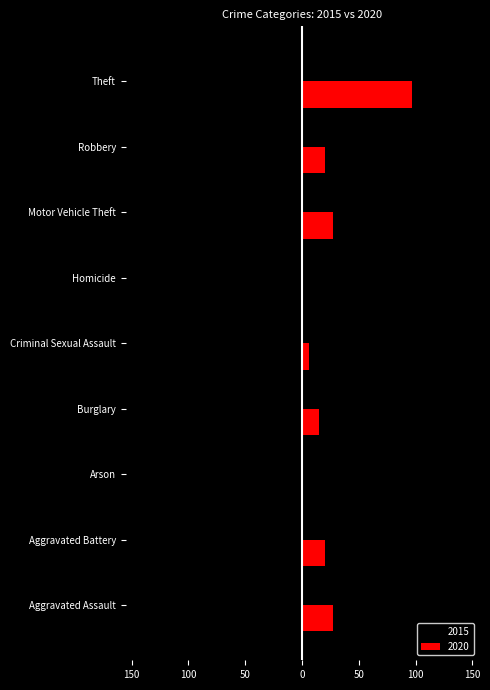

What are all the series names shown in the legend?

2015, 2020